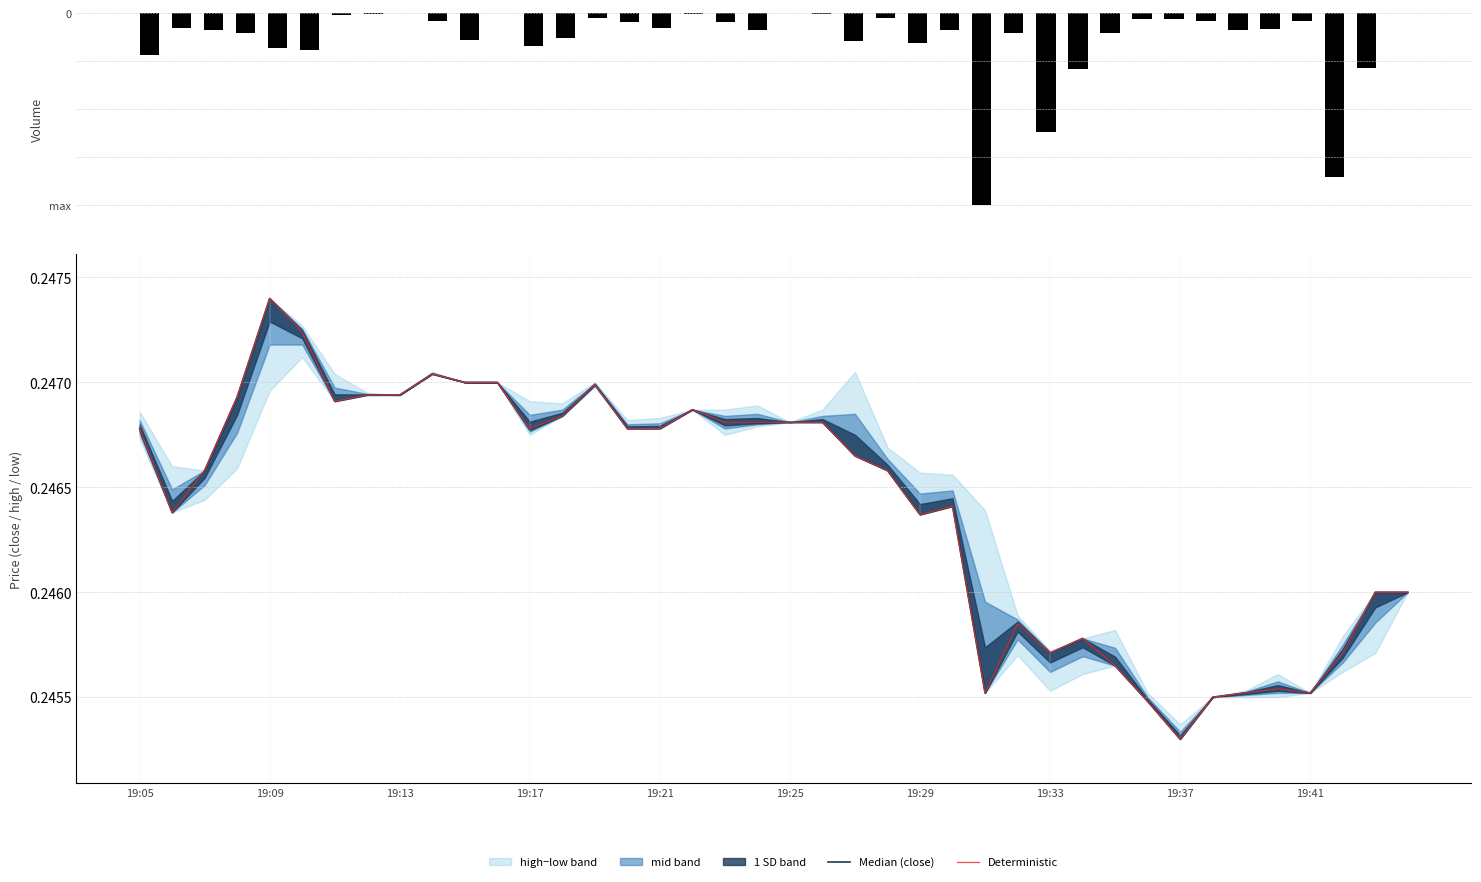

What is the sum of the Deterministic values at 36 and 14?

0.5